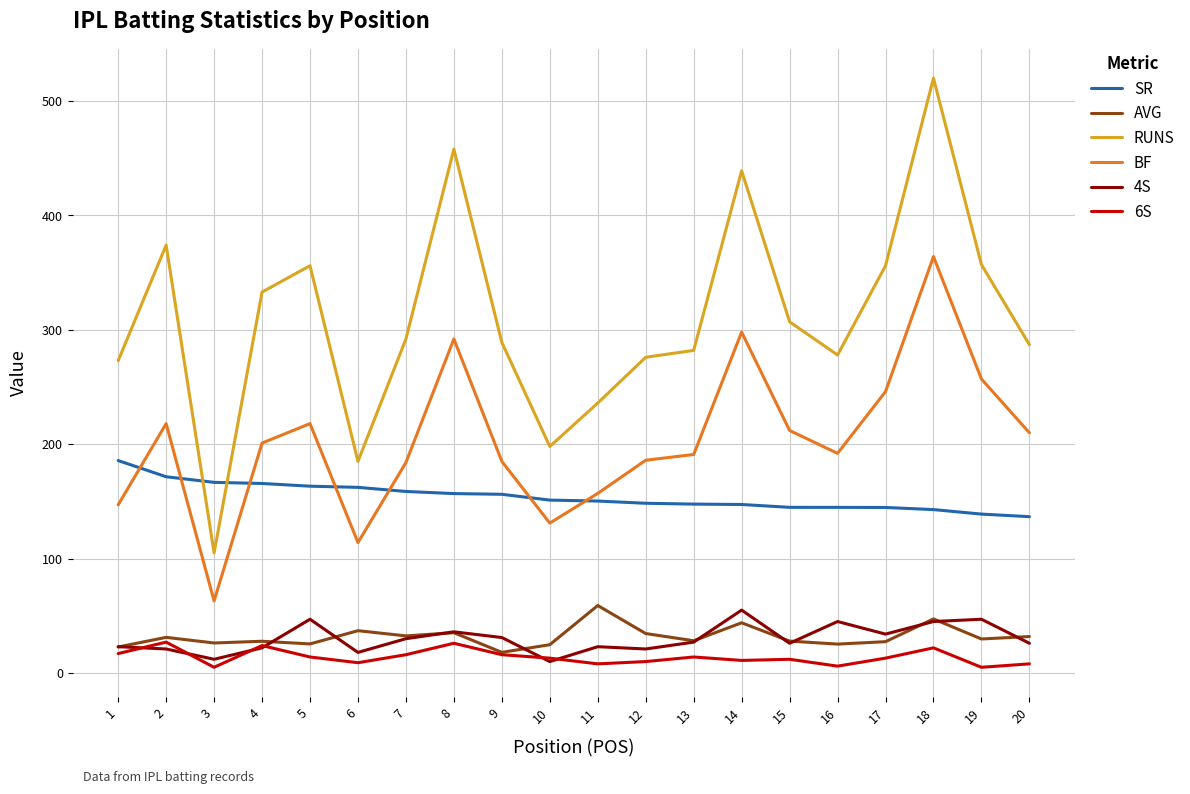

Which series has the largest range (max minus min)?

RUNS